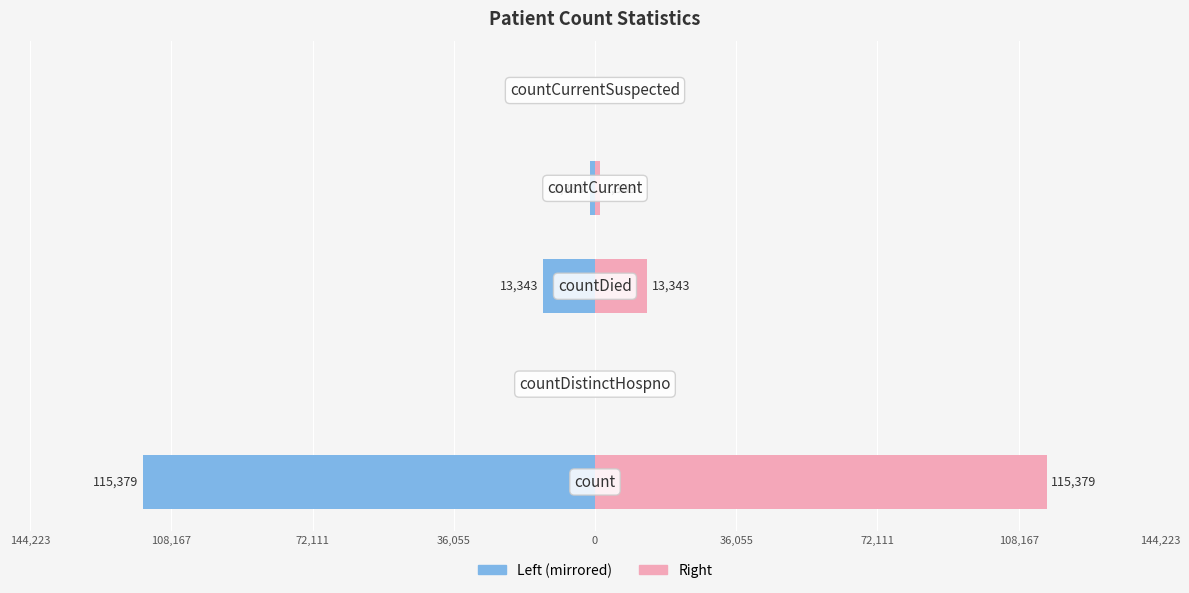

Reading left to right, list all the values displayed in this chart.

values (left): -115379	0	-13343	-1383	0
values (right): 115379	0	13343	1383	0